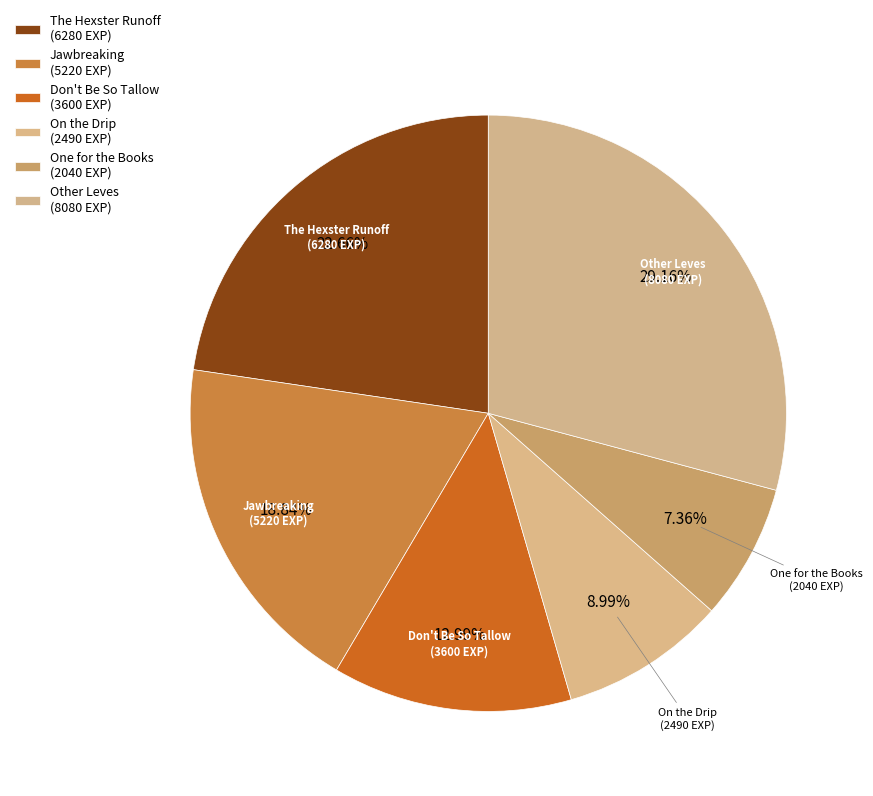

How many segments does this pie chart have?

6